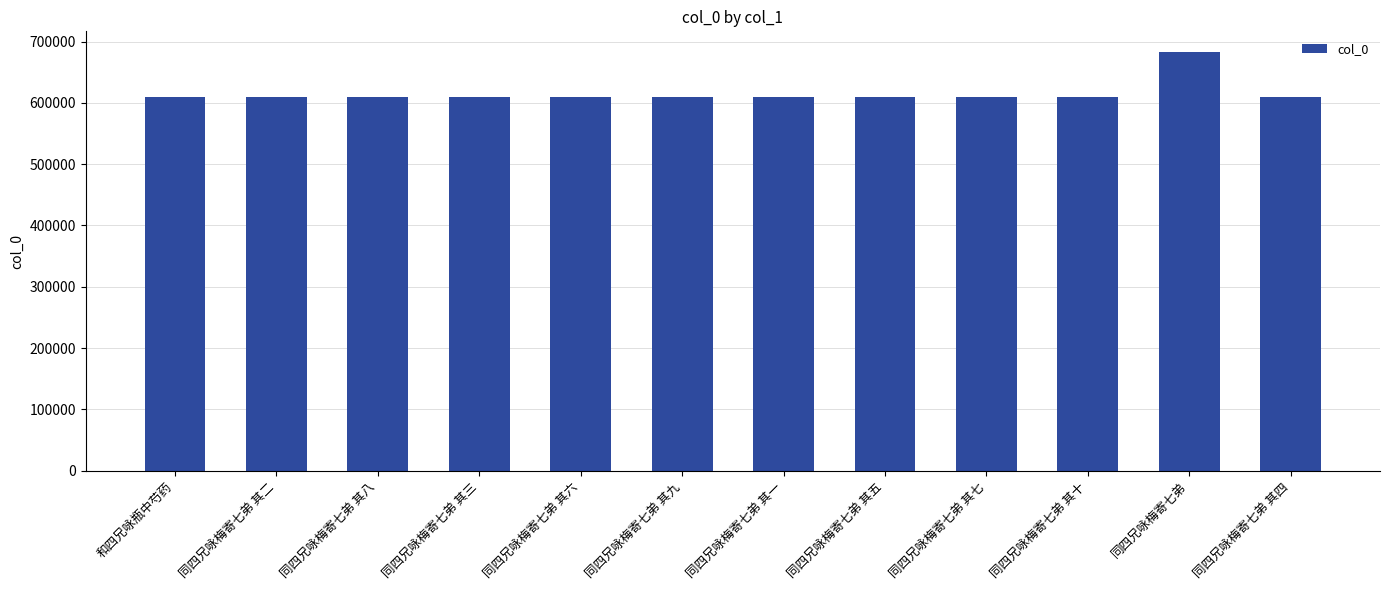

The chart shows a value of 936240 at 同四兄咏梅寄七弟 其八. True or false?

False